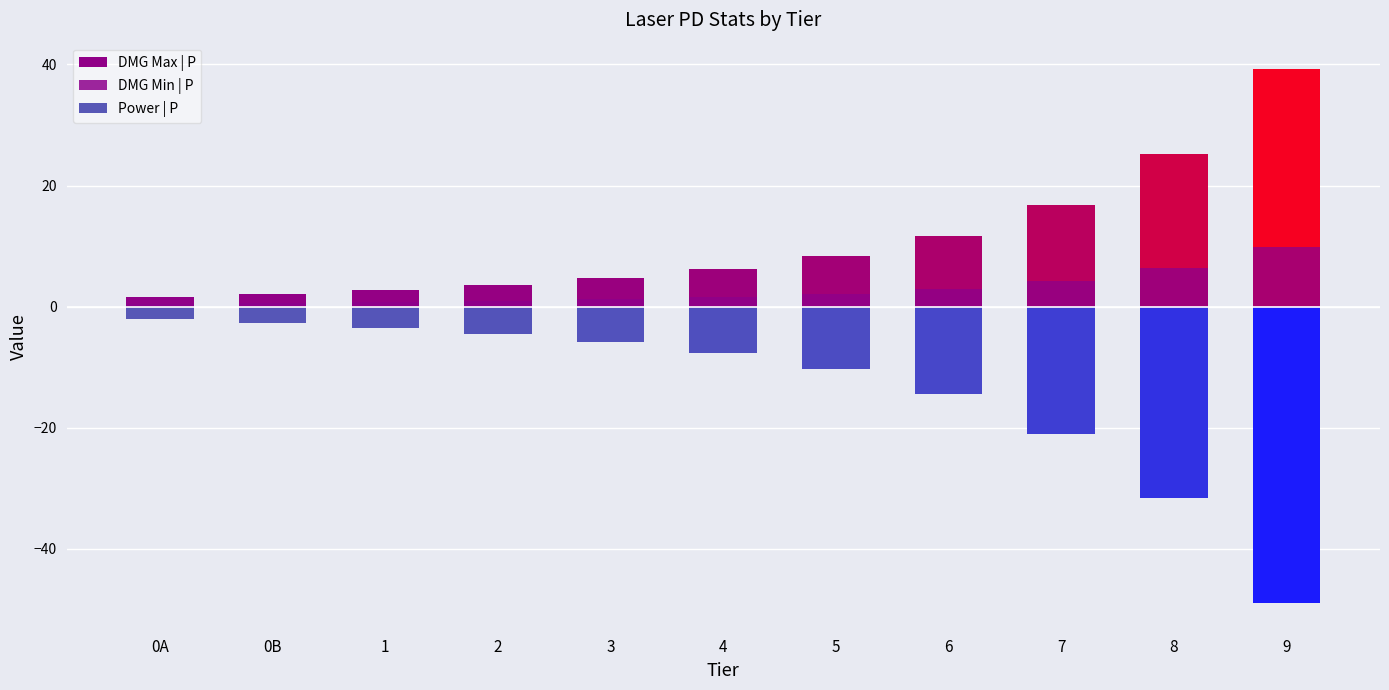

The value of DMG Max | P at 3 is 1.3. True or false?

False